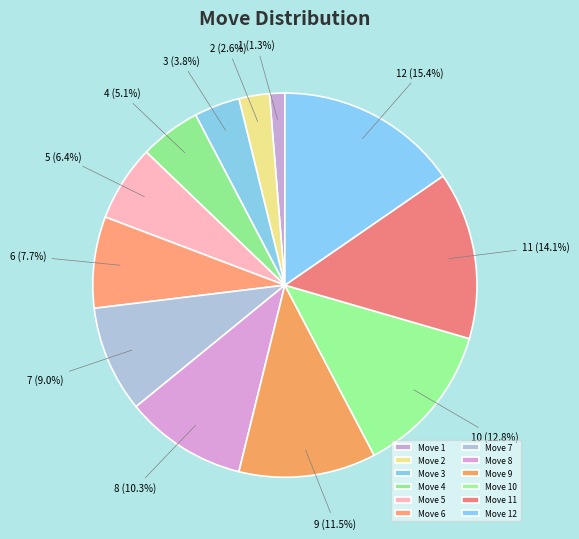

Approximately how many times larger is the value at 9 compared to 6?

1.5